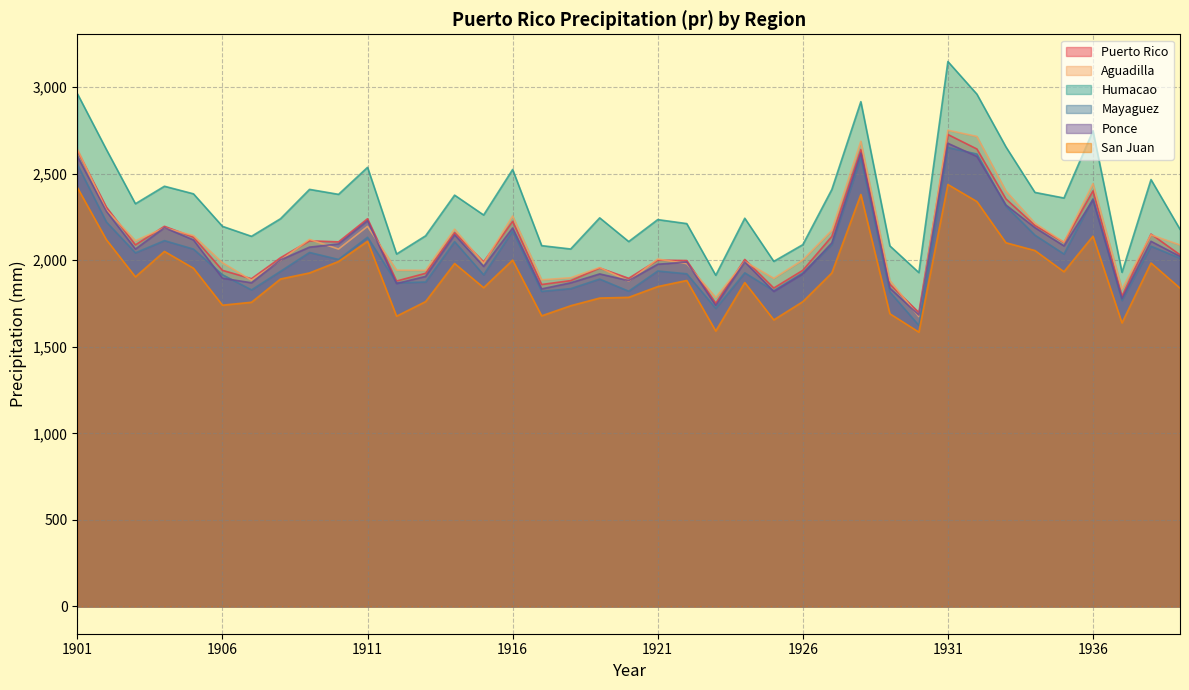

True or false: San Juan has a value of 2427.3 at 1929.

False